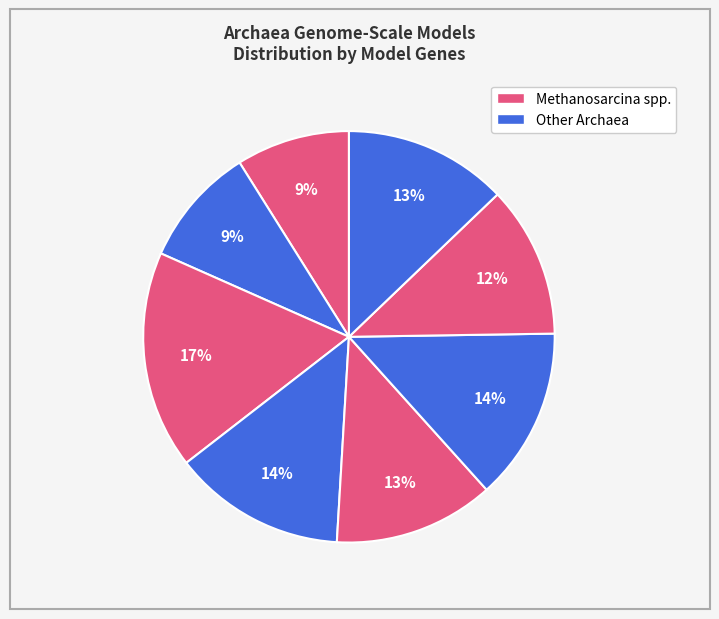

How many slices are in this pie chart?

8